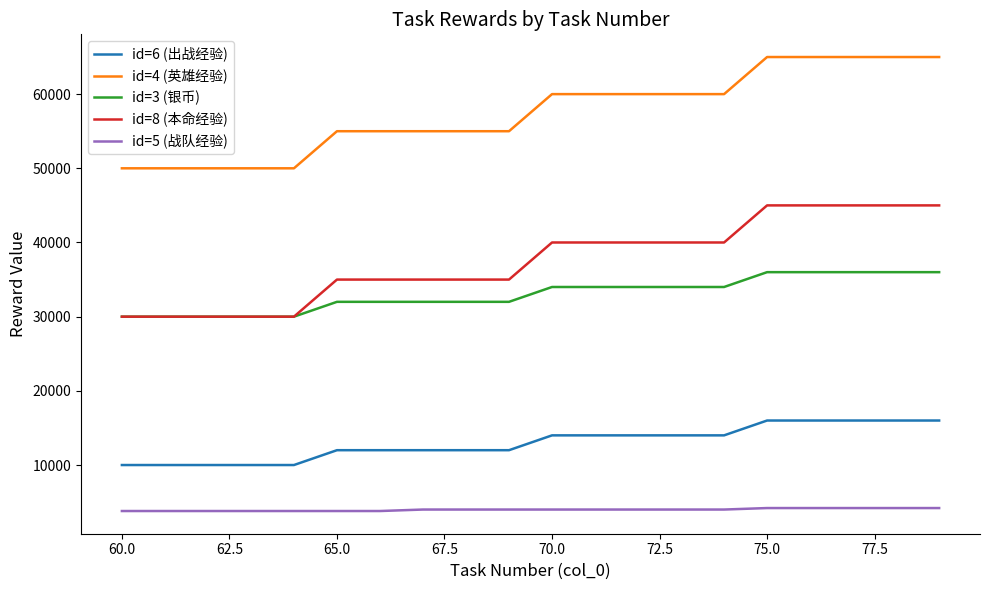

What is the minimum value shown in the chart?

3800